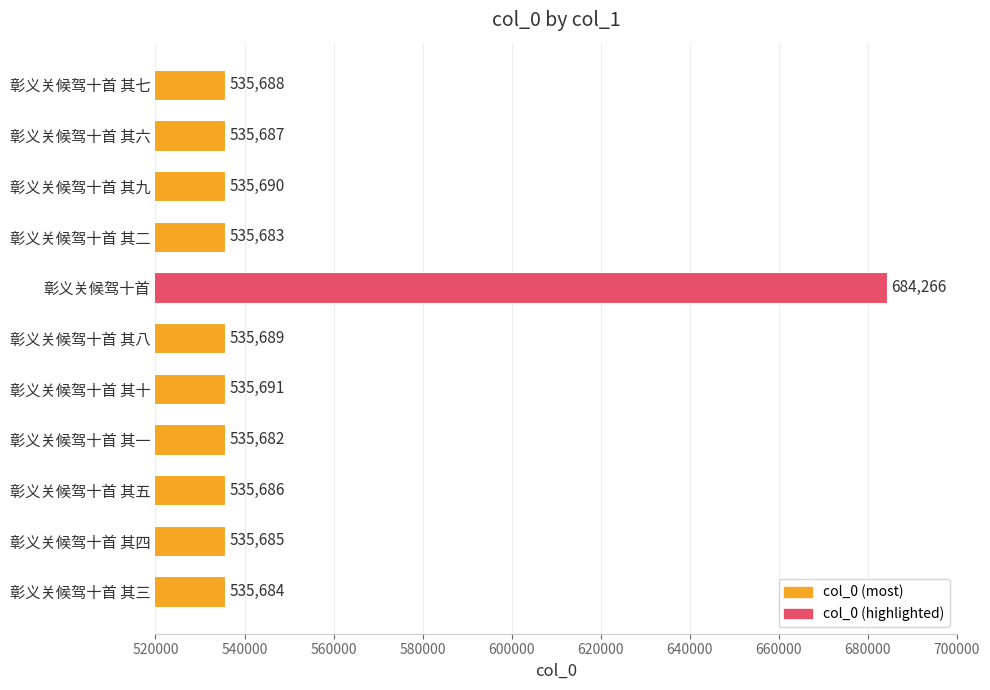

Which label corresponds to the largest value in the chart?

彰义关候驾十首